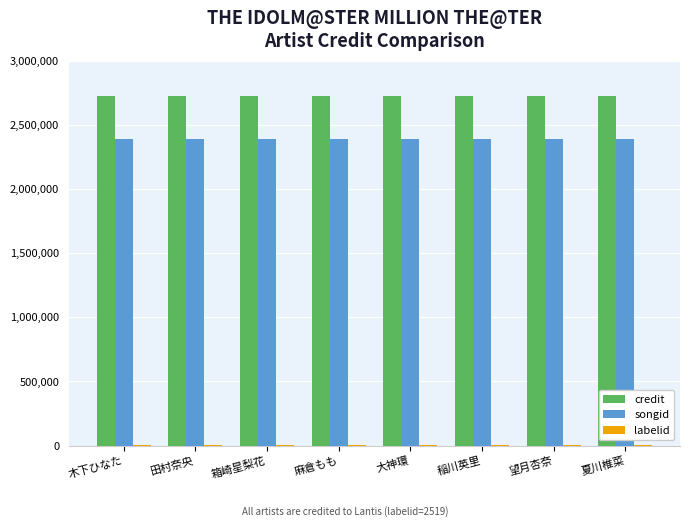

The songid series shows 2386439 at 木下ひなた. True or false?

True